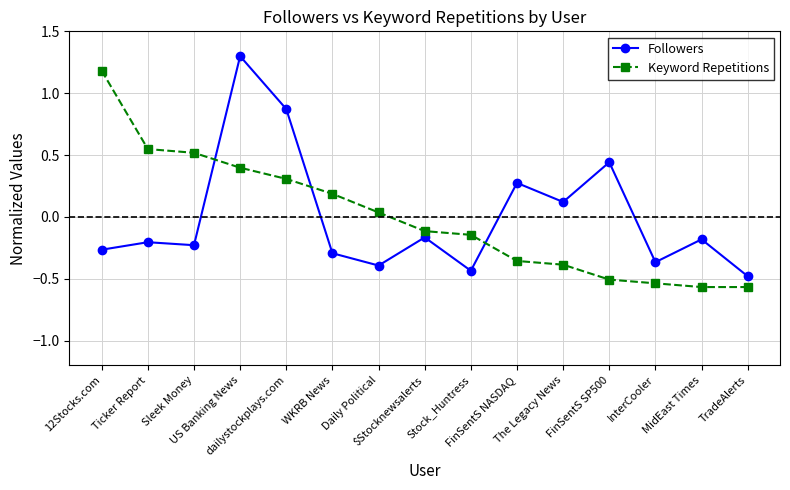

What are all the series names shown in the legend?

Followers, Keyword Repetitions